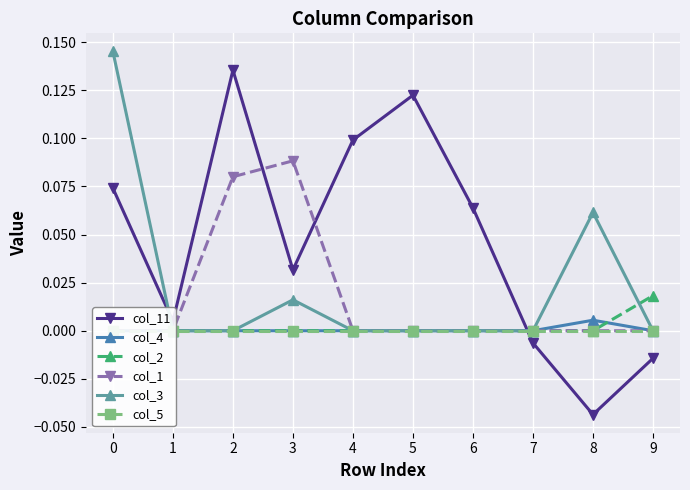

How many interior local valleys does the col_11 series have?

3